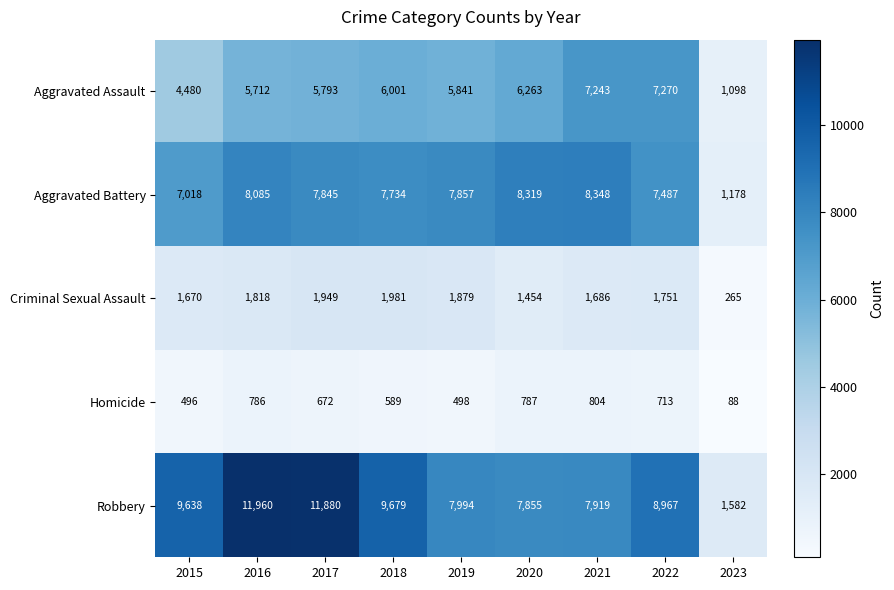

Count the number of data series in this chart.

5